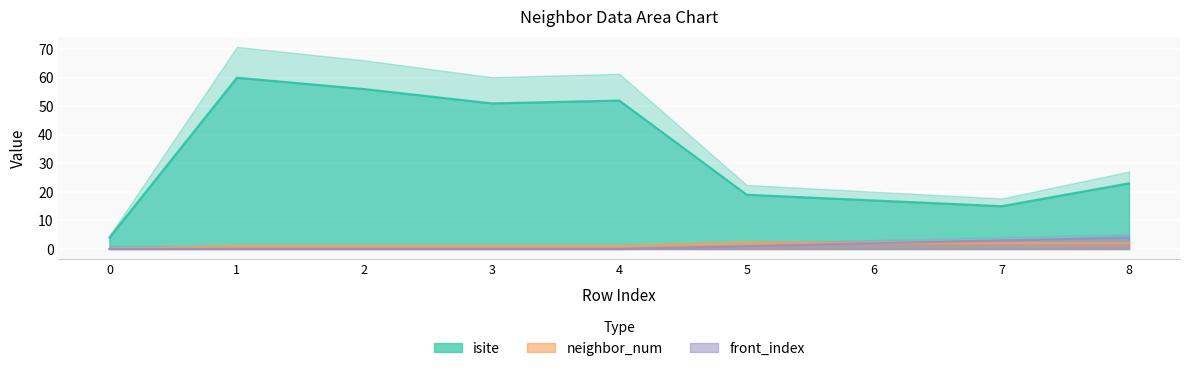

Is it true that neighbor_num equals 1 at 1?

True